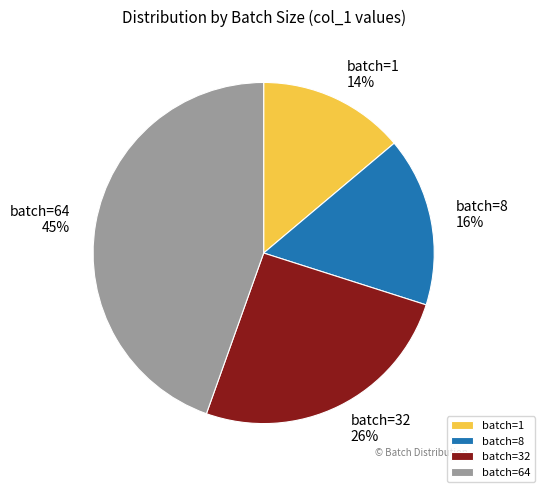

To the nearest percent, what portion does batch=1 represent?

14%